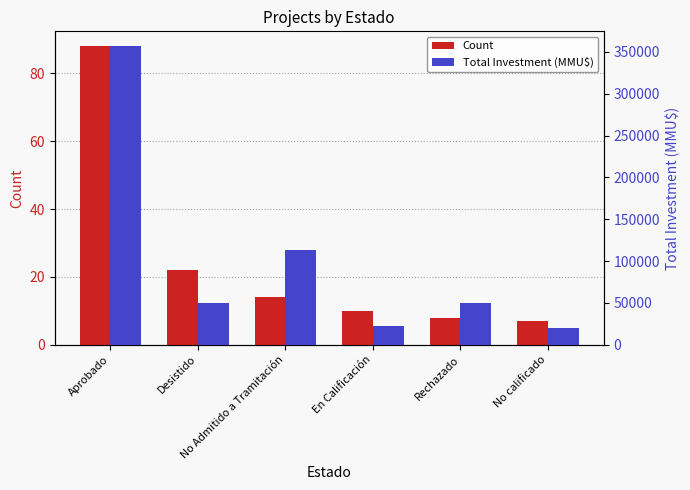

Rank the series by their maximum value, from lowest to highest.

Count, Total Investment (MMU$)